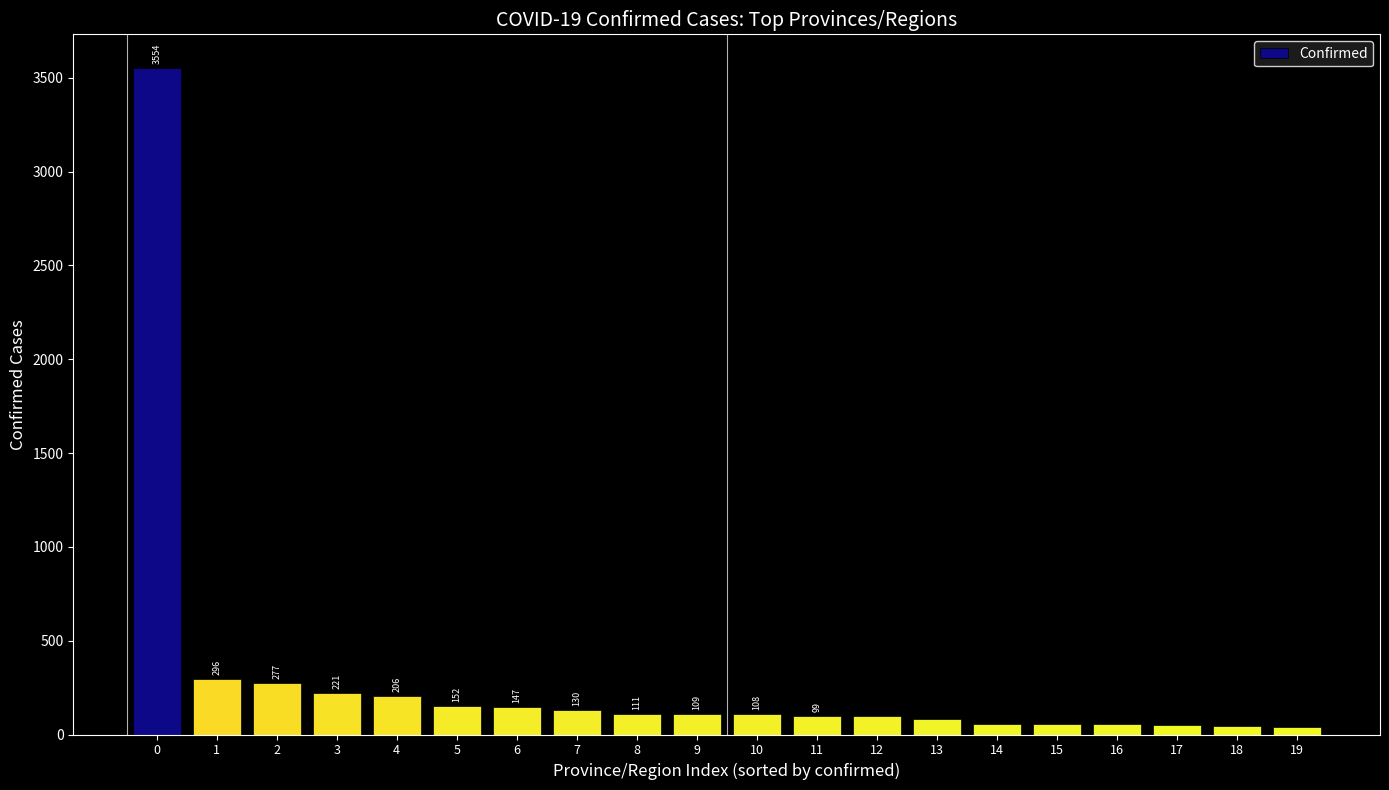

What is the ratio of the value at 13 to the value at 6?

0.6